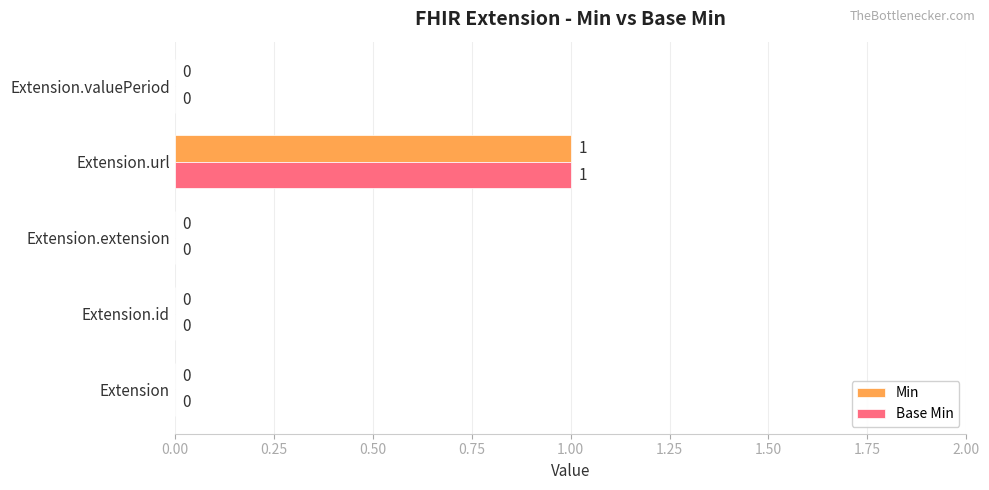

How many positive values does the Min series have?

1